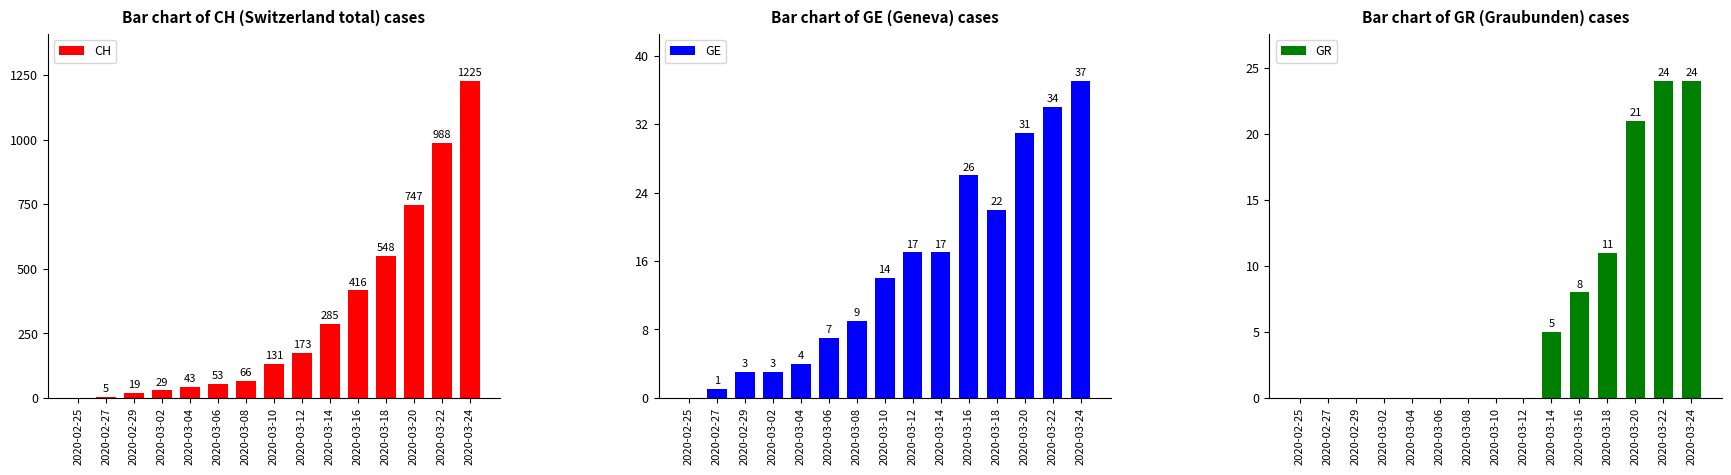

What is the label of the 3rd bar from the right?

2020-03-20